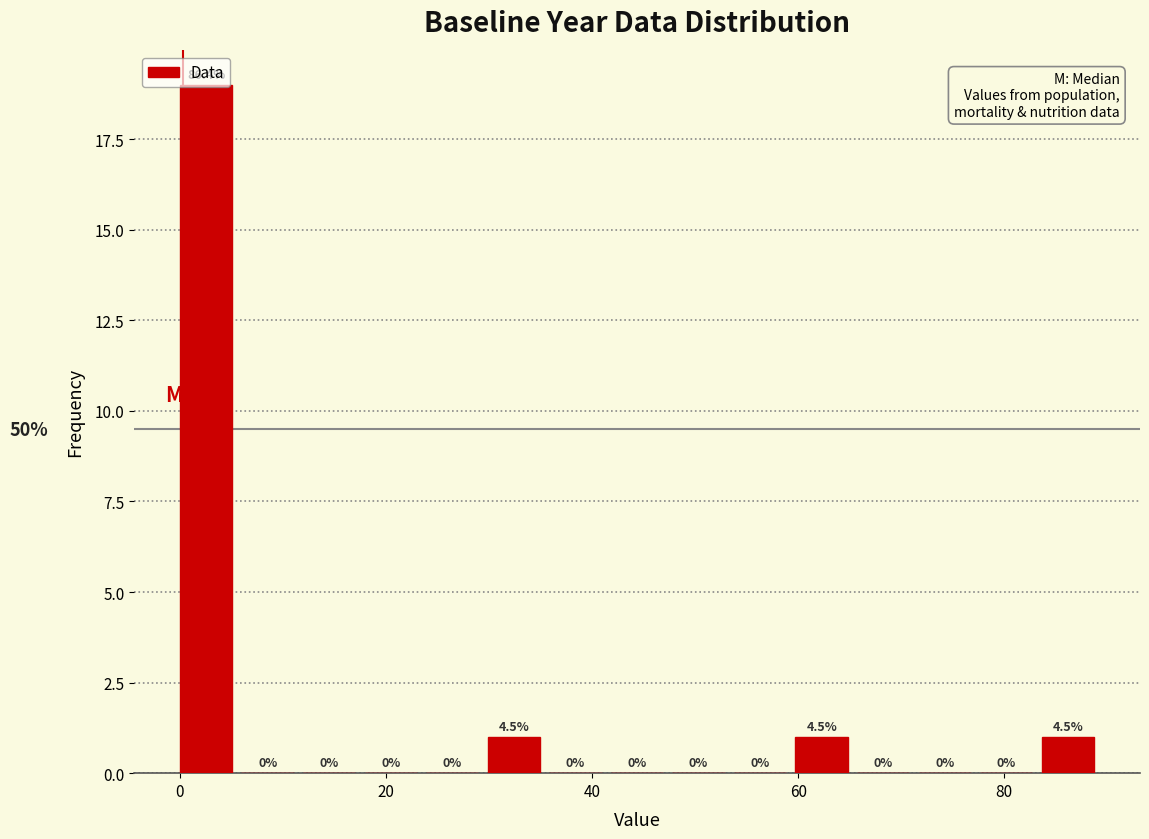

Around what value on the x-axis is the tallest bar? Give the approximate position of its centre, as read against the axis.

2